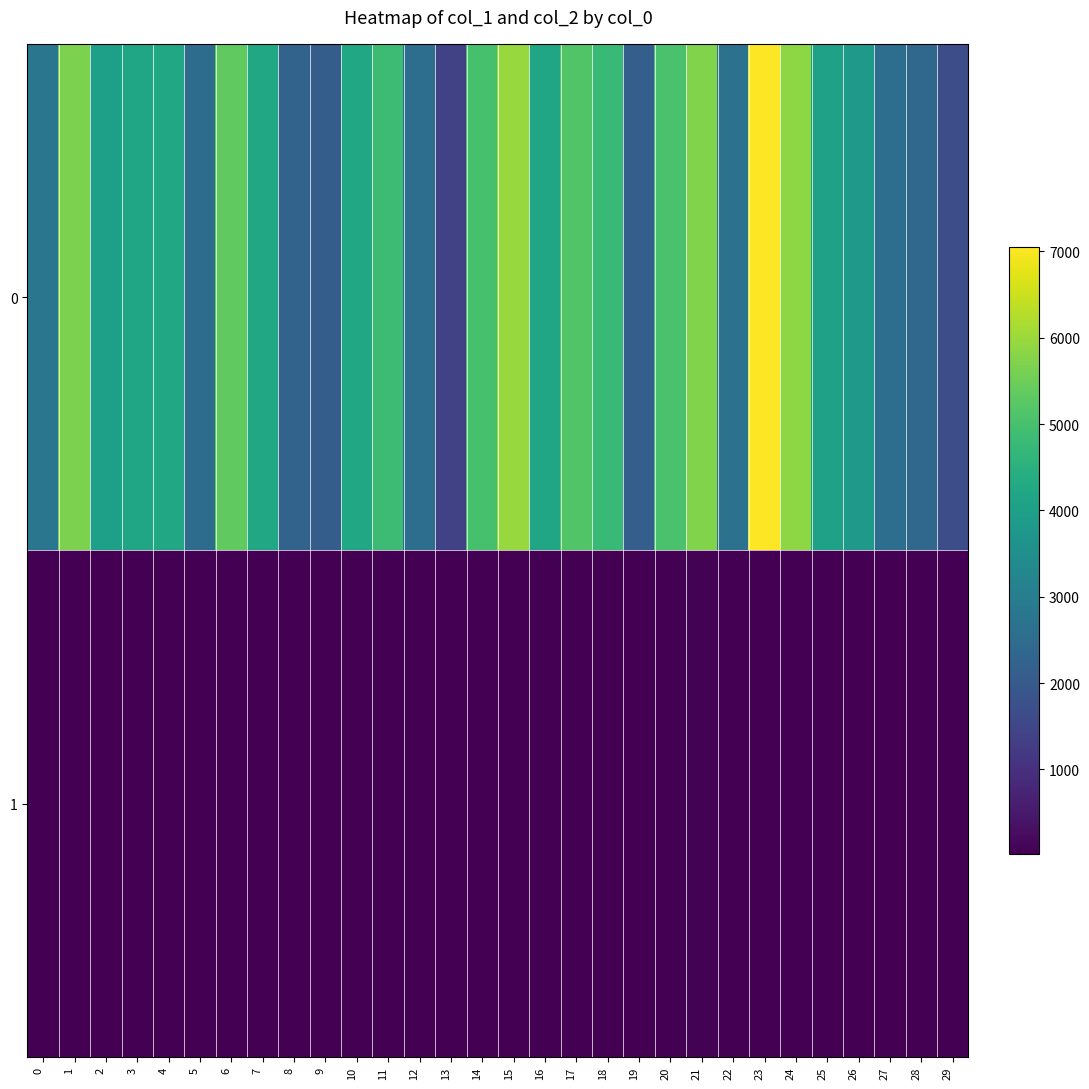

Reading left to right, list all the values displayed in this chart.

0: 0=2774	1=5660	2=3978	3=4150	4=4204	5=2521	6=5351	7=4201	8=2256	9=2090	10=4209	11=4856	12=2554	13=1380	14=5019	15=5960	16=4152	17=5141	18=4781	19=2142	20=5029	21=5713	22=2665	23=7054	24=5851	25=4034	26=3832	27=2570	28=2387	29=1680
1: 0=31	1=40	2=38	3=34	4=31	5=25	6=44	7=40	8=30	9=27	10=30	11=38	12=36	13=26	14=34	15=36	16=23	17=43	18=33	19=30	20=33	21=63	22=34	23=39	24=44	25=31	26=37	27=37	28=31	29=30